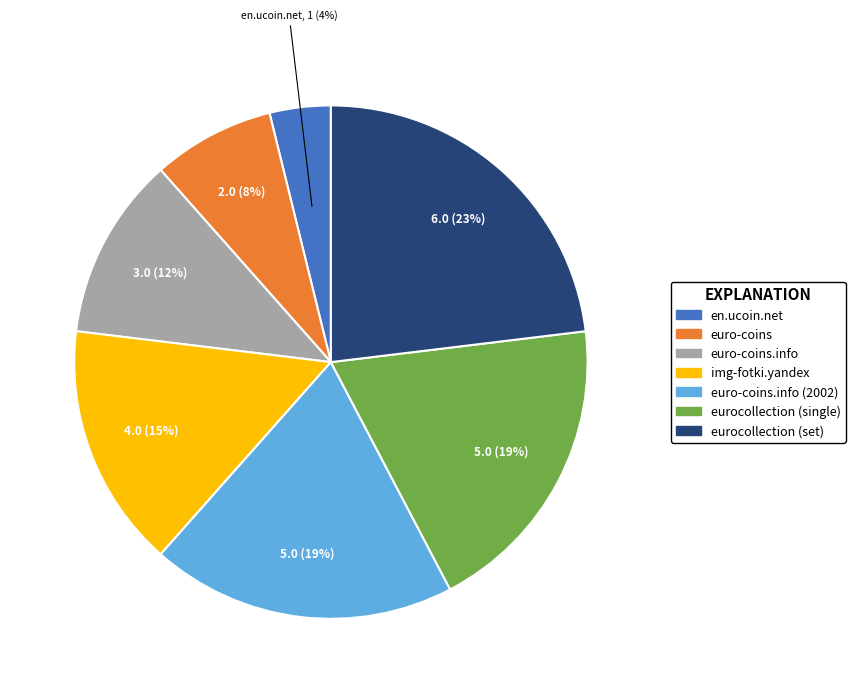

To the nearest percent, what is the difference between the largest and smallest slice percentages?

19%